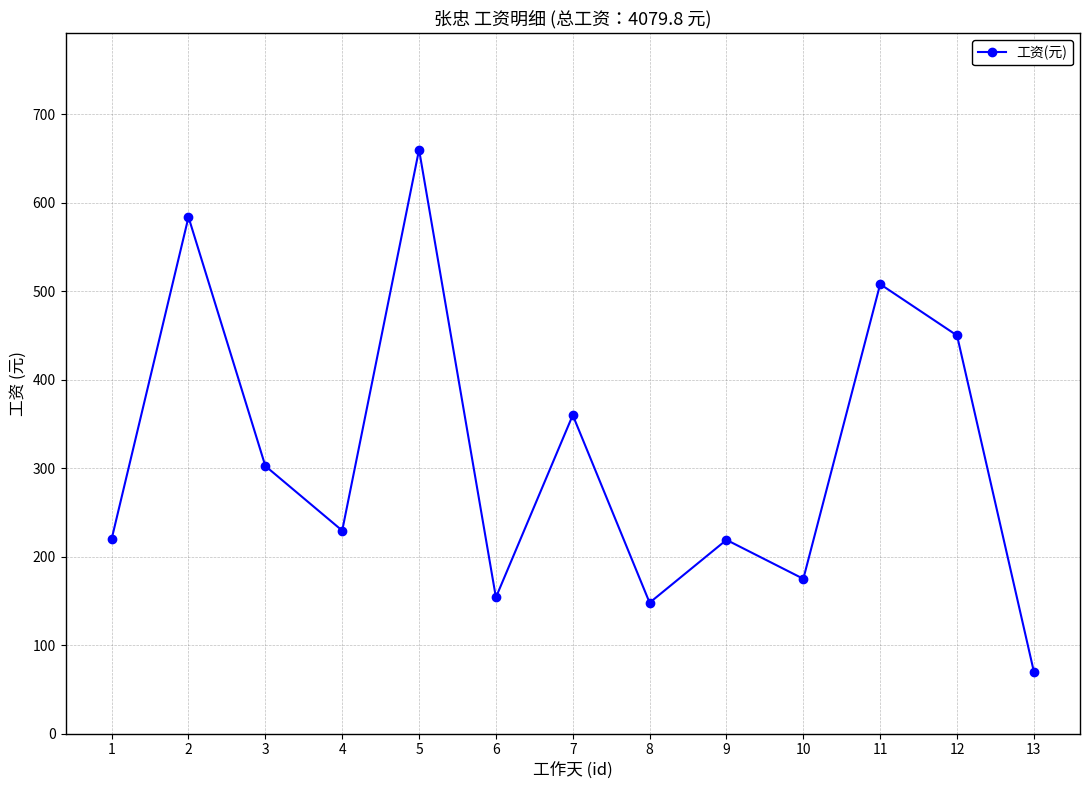

Is it true that the value at 10 is 175.0?

True